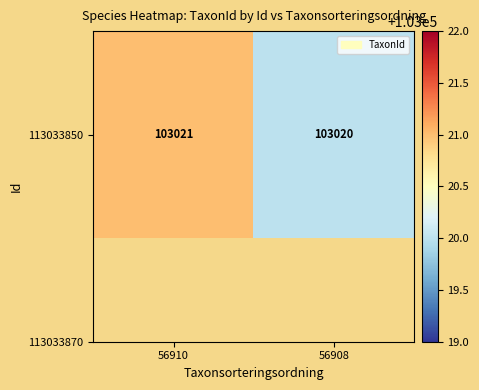

Reading right to left, list all the values displayed in this chart.

56908=103020	56910=103021